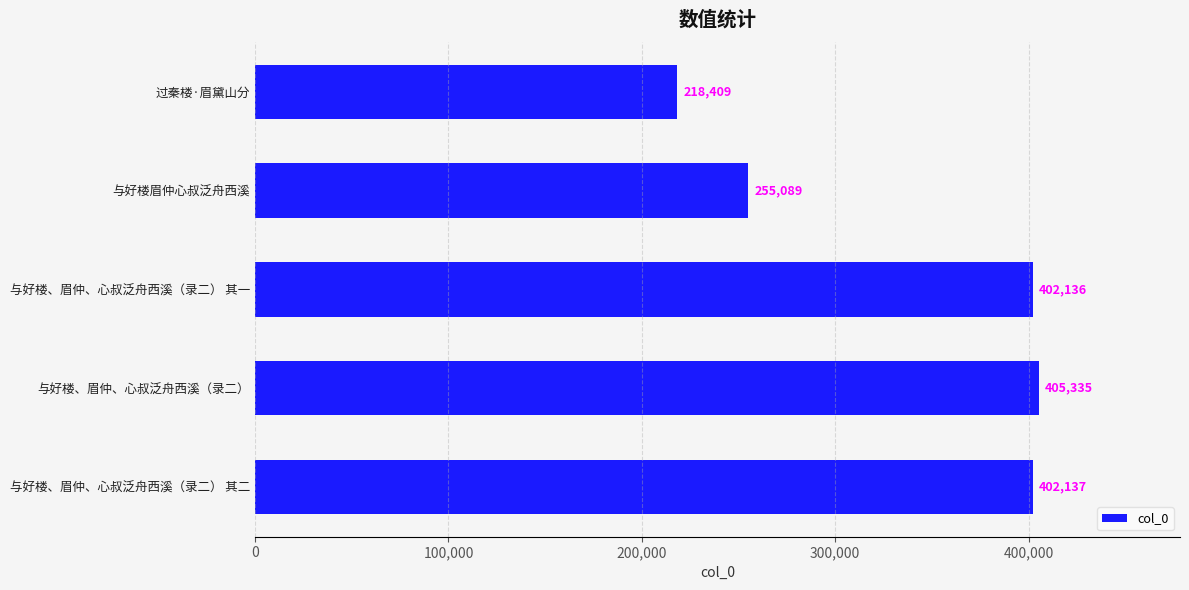

What is the maximum value shown in the chart?

405335